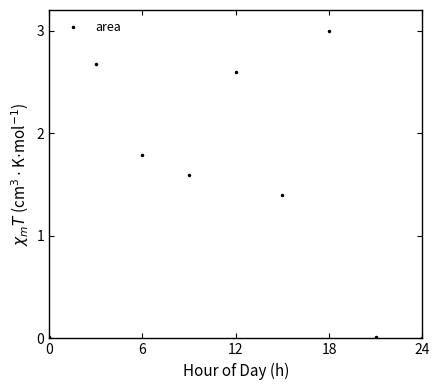

What is the value of the 7th point from the left?

3.0